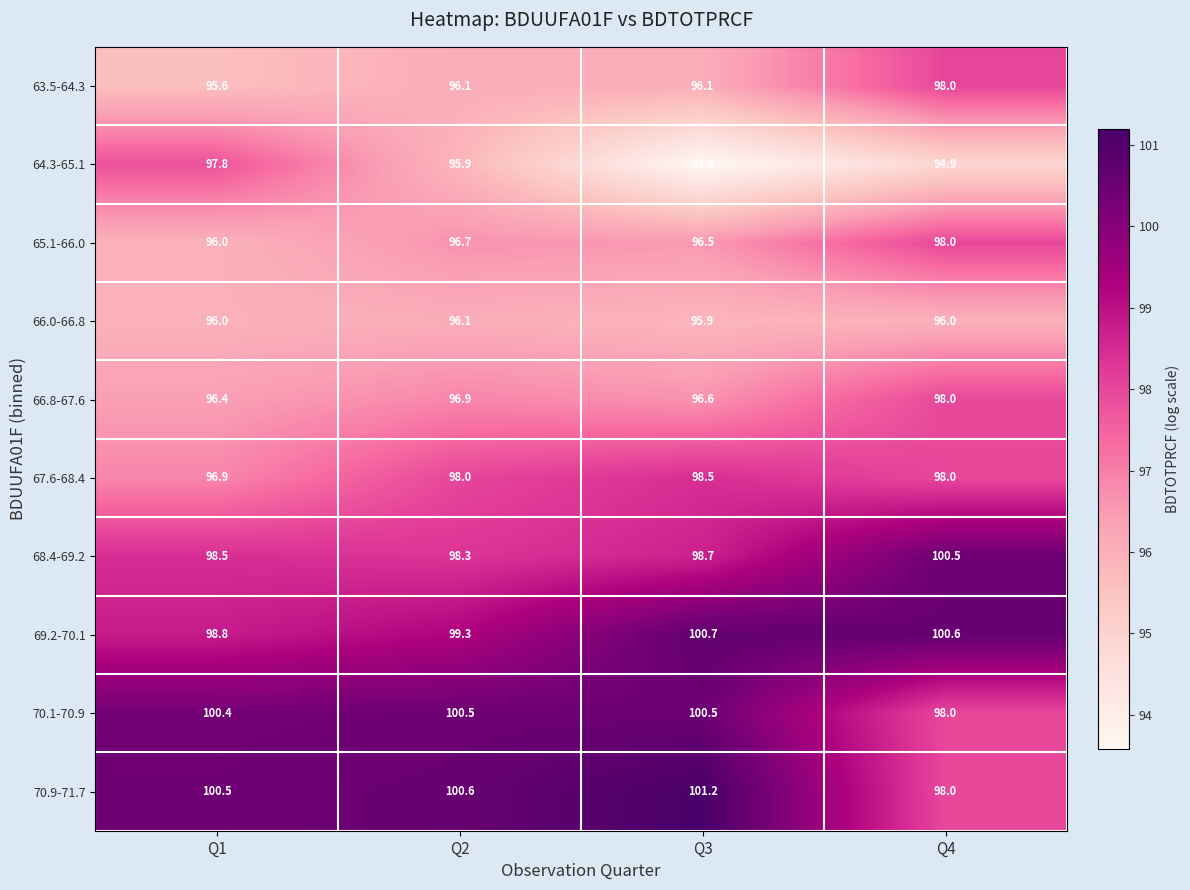

At how many categories does at least one series exceed 94?

4